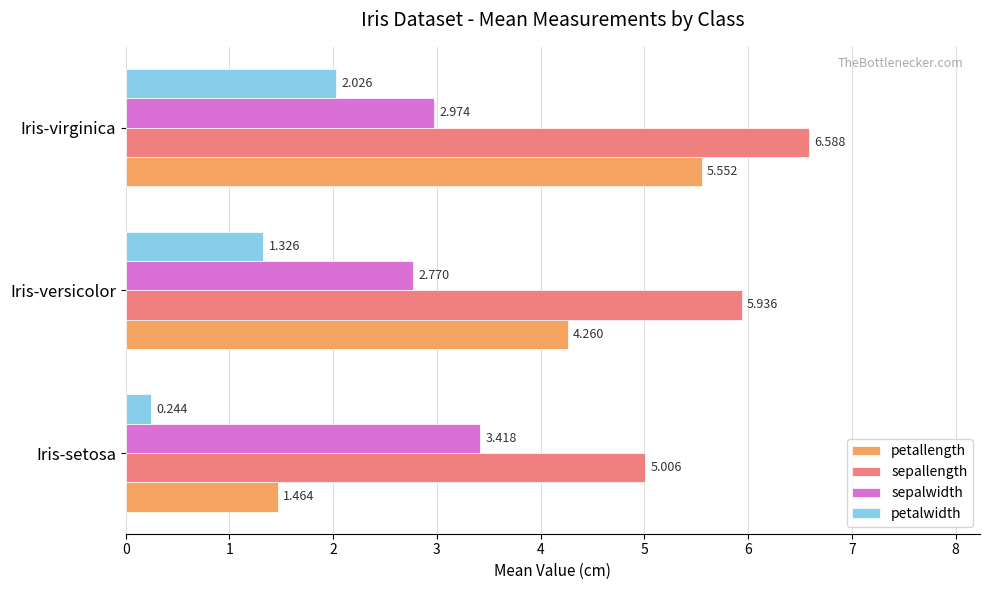

Is the value of sepalwidth at Iris-setosa greater than the value of petalwidth at Iris-setosa?

Yes